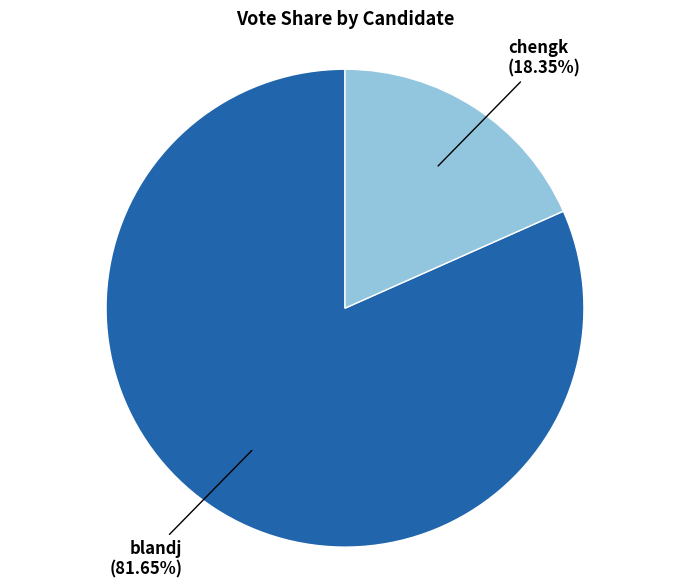

Count the number of slices in the pie.

2